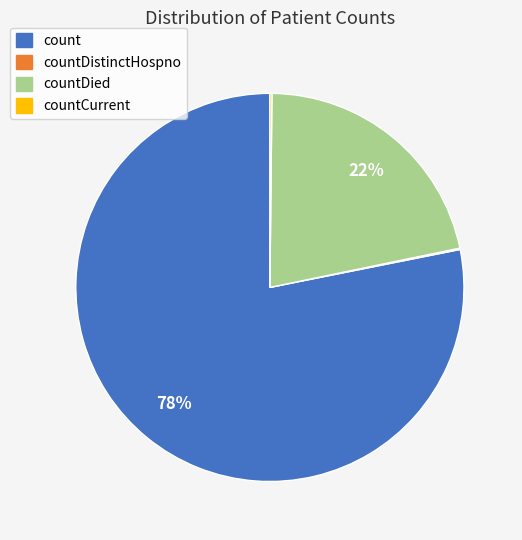

True or false: countDied accounts for 22% of the total.

True